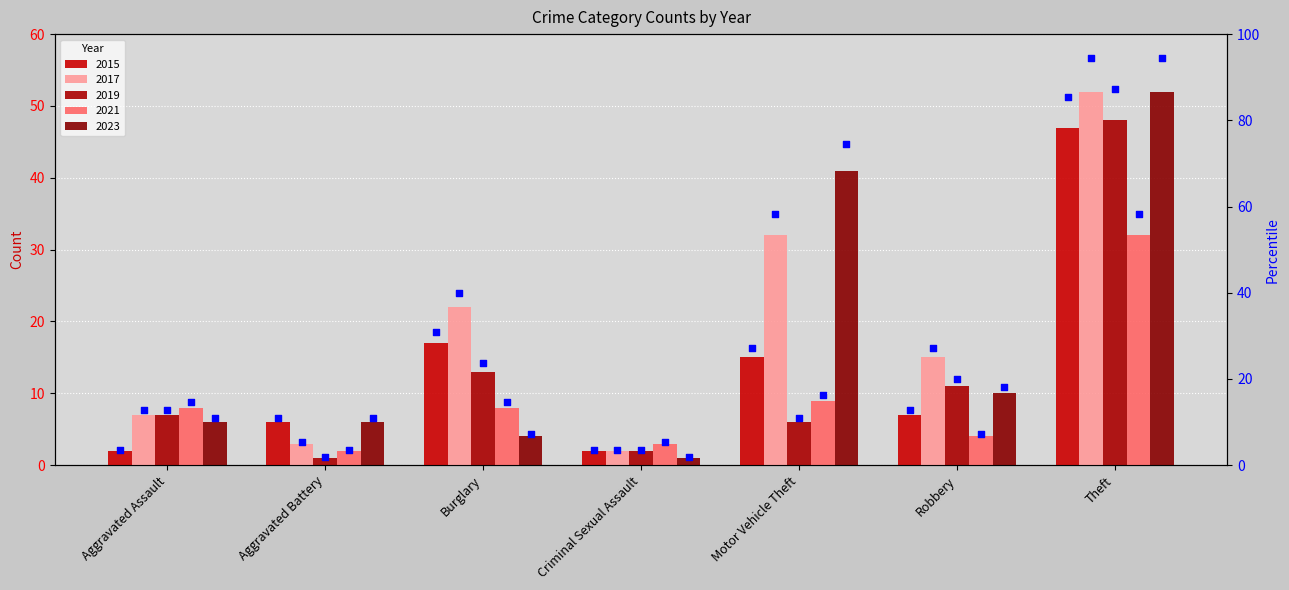

Approximately how many times larger is the value at Criminal Sexual Assault compared to Burglary?

0.1